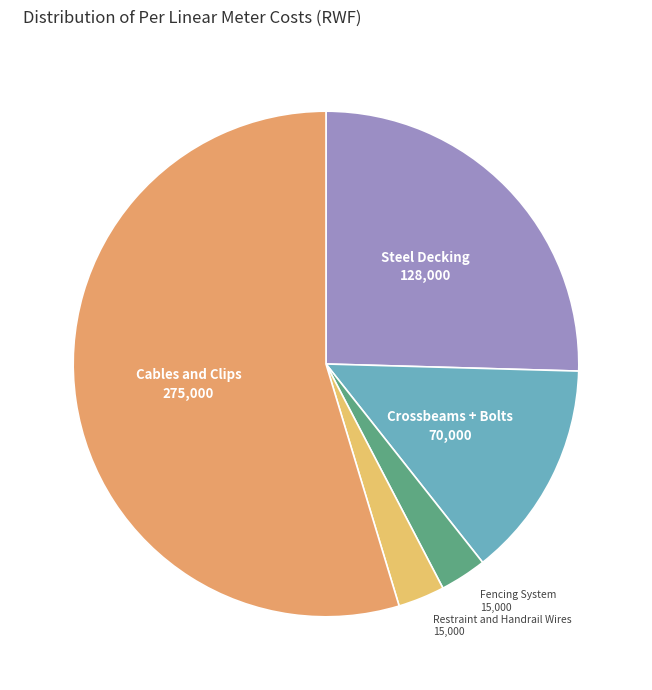

The Steel Decking slice represents 31% of the pie. True or false?

False